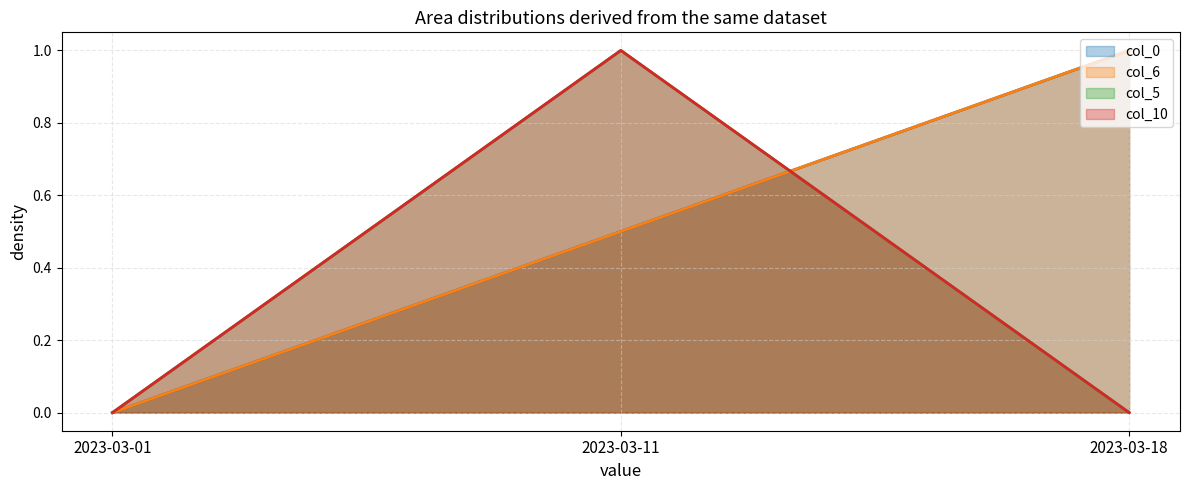

What is the value of the col_6 point at the 2nd from the left?

0.5